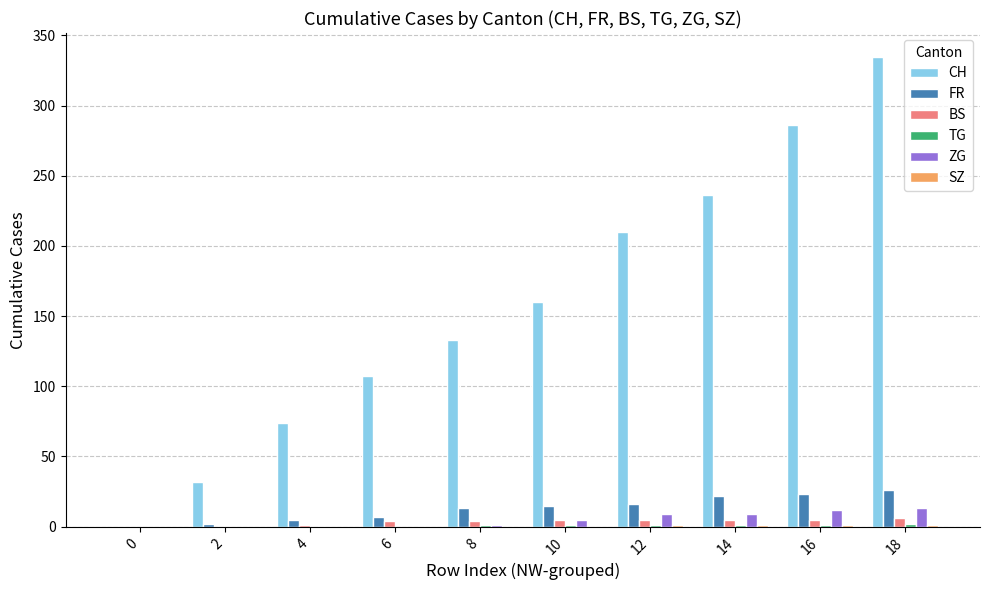

How many groups of bars are there?

10